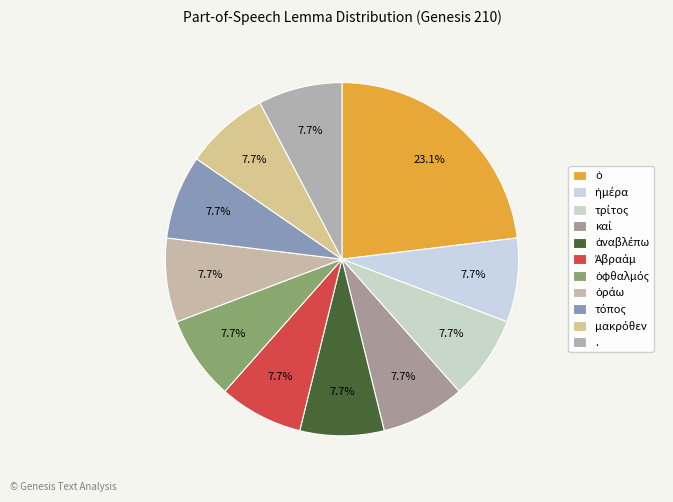

What is the smallest slice in the pie chart?

ἡμέρα